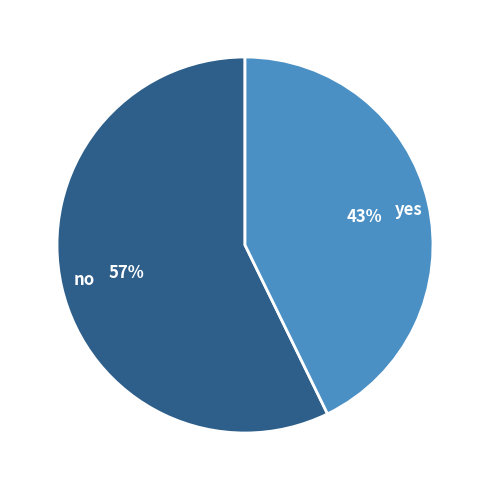

To the nearest percent, what percentage of the pie is yes?

43%